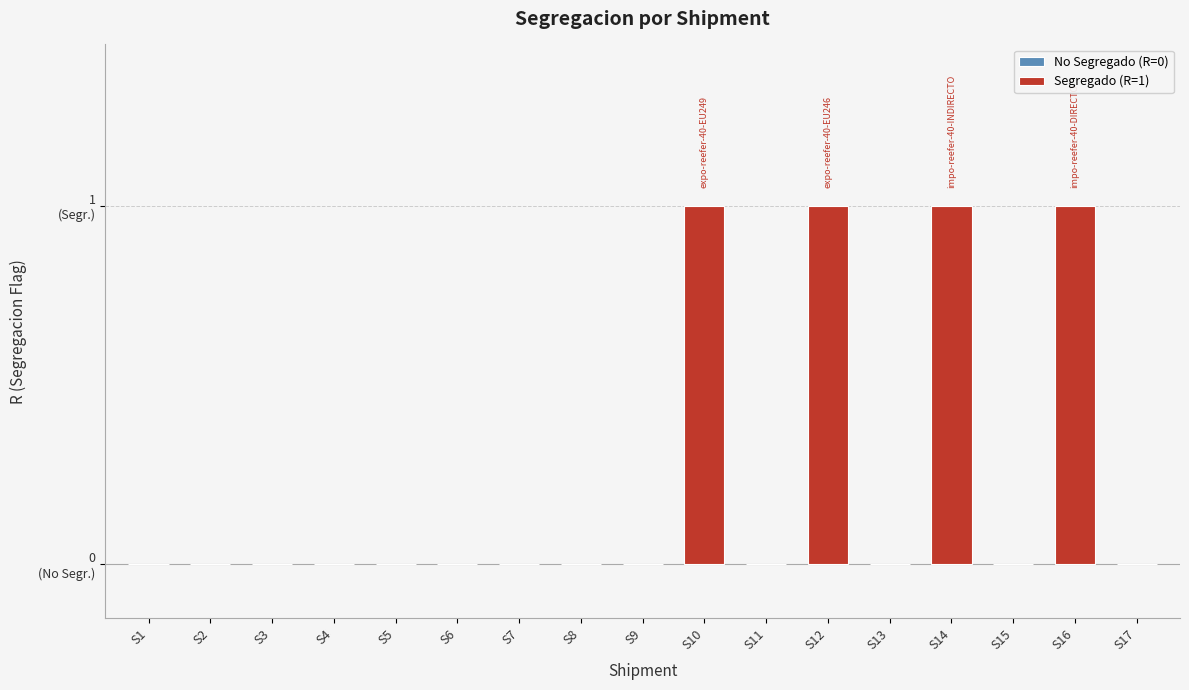

How many bars are there in total?

17